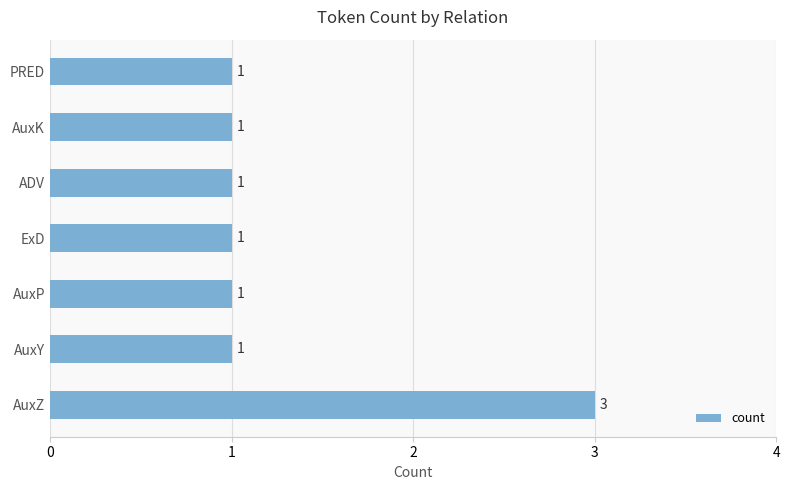

What is the minimum value shown in the chart?

1